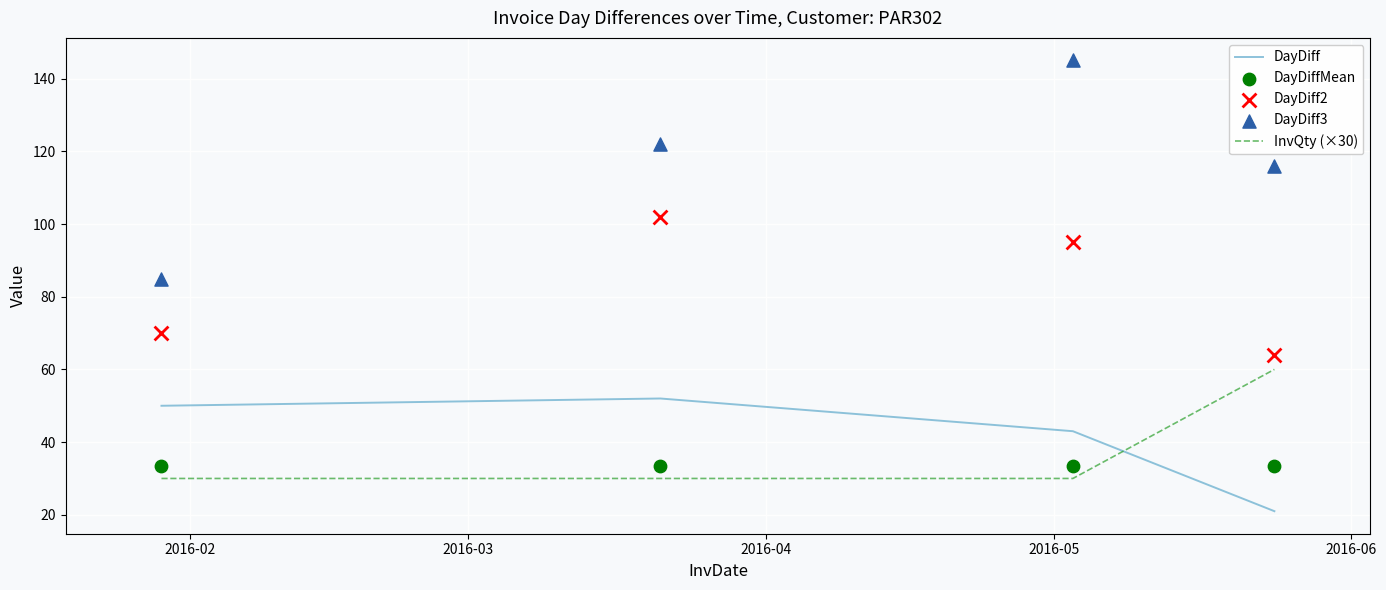

Which series has the widest spread of Y values?

DayDiff3